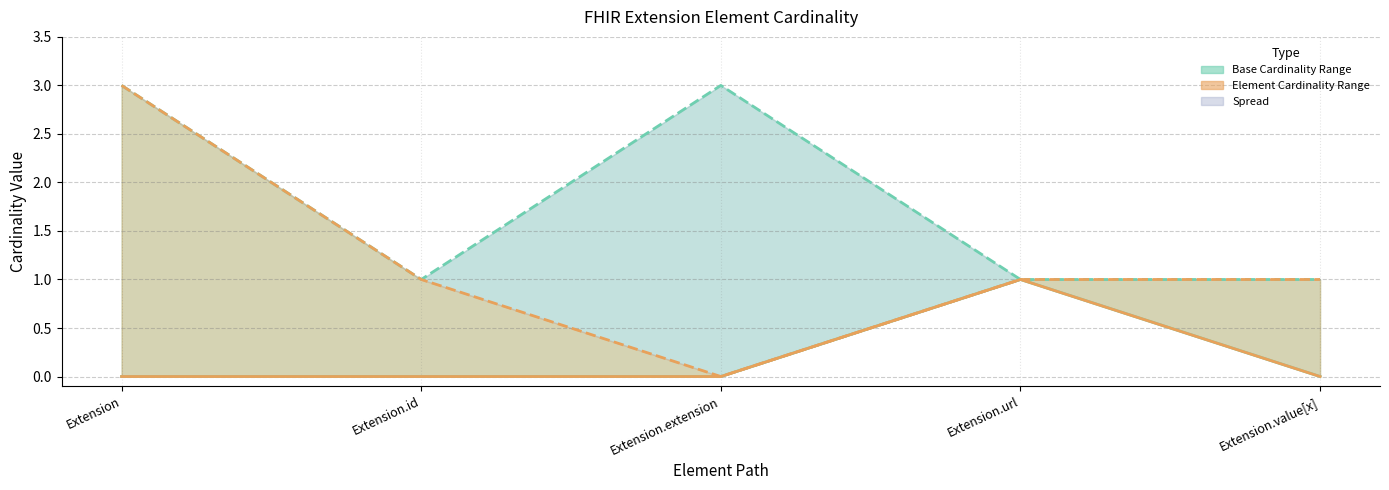

What is the label of the 5th point from the left?

Extension.value[x]